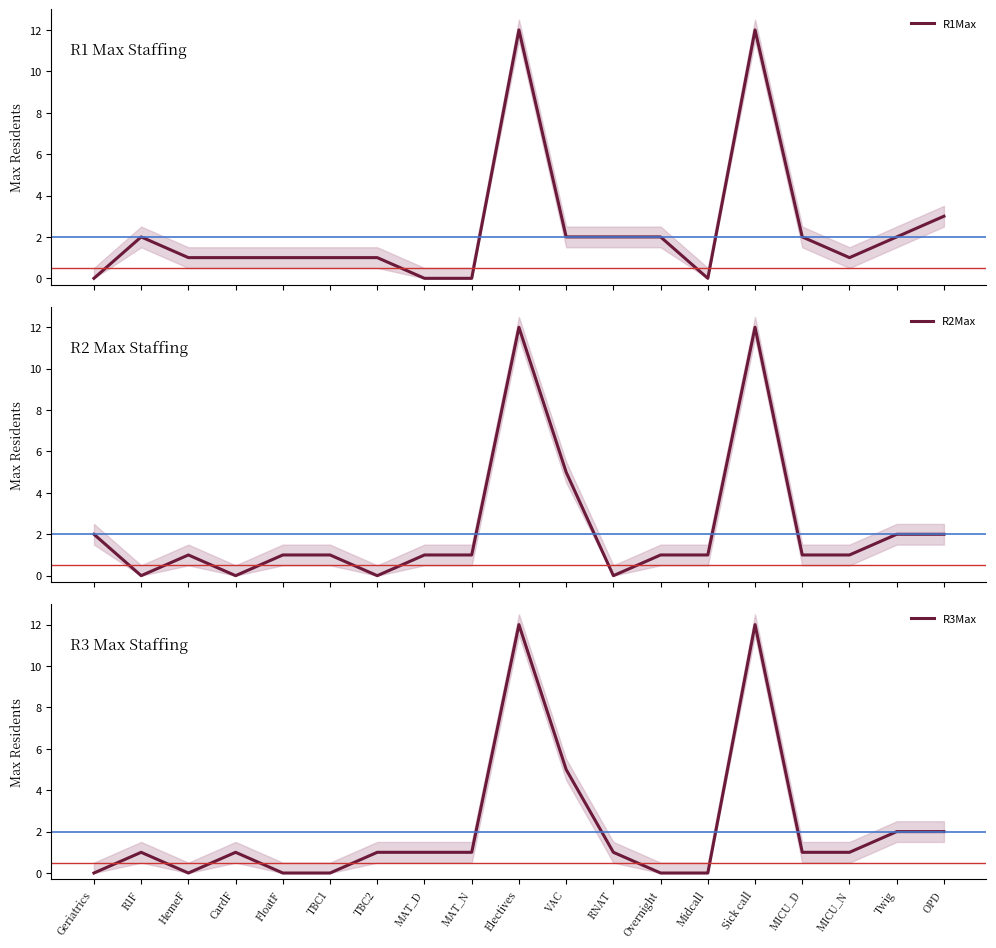

At which category does R1Max reach its first local valley?

Midcall